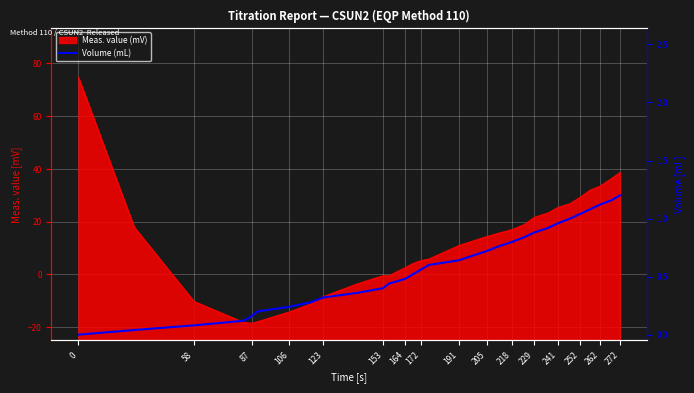

Is it true that the value at 262 is 1.8?

False